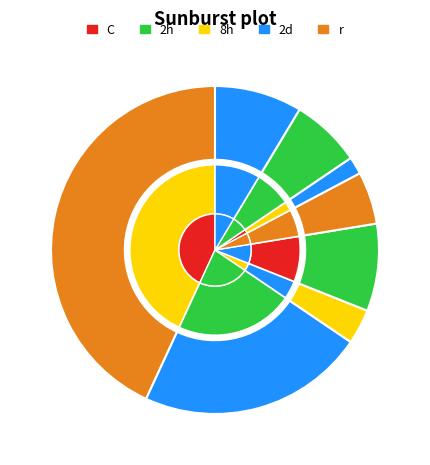

Is there a majority slice in this chart?

No